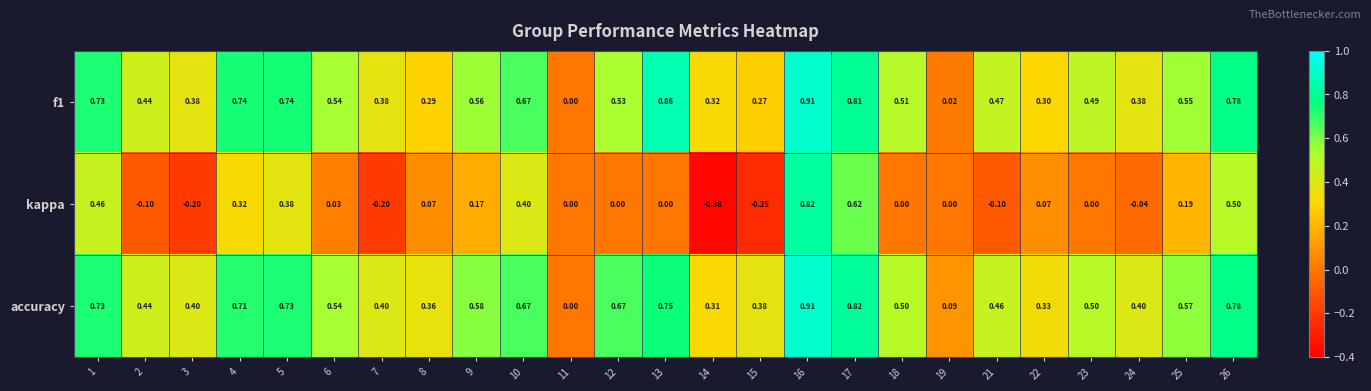

Which series changed the most between 1 and 18?

kappa